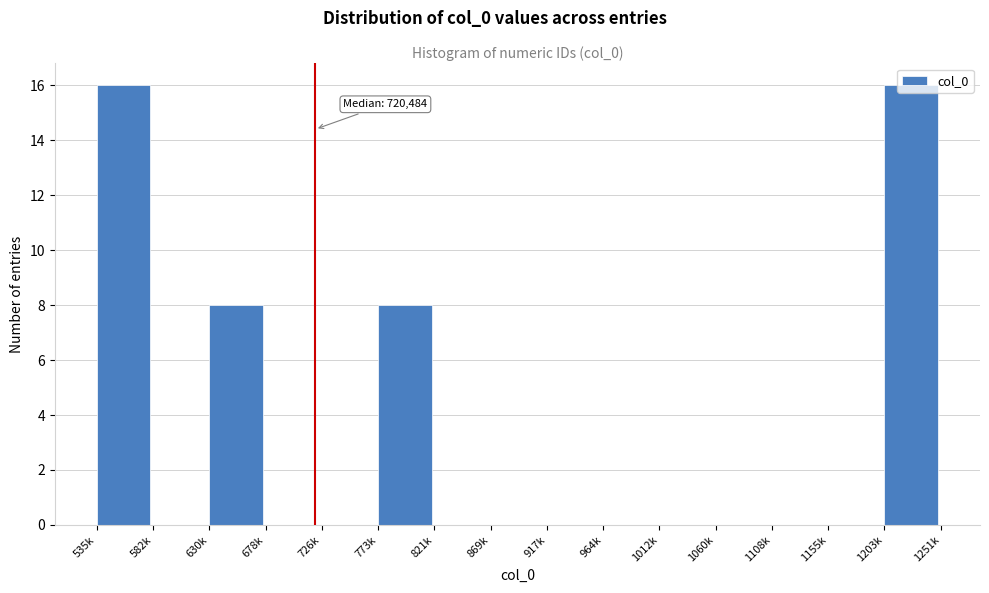

What is the greatest value displayed?

16